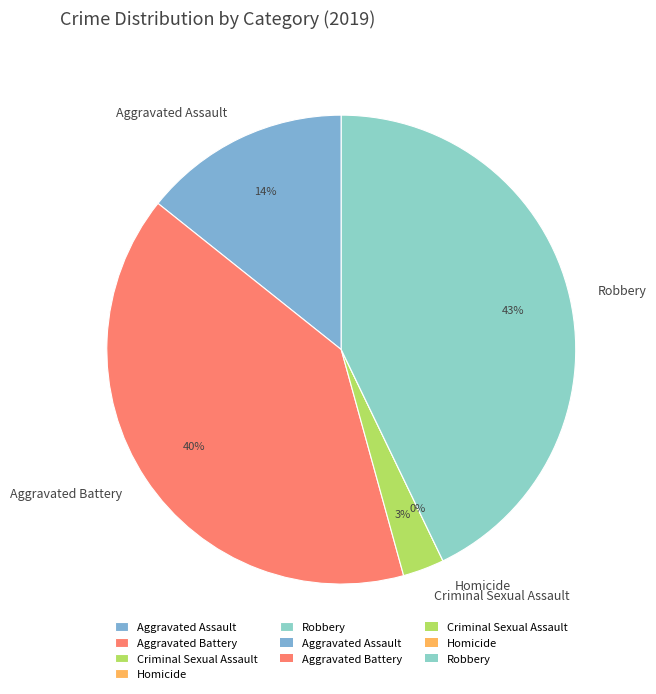

Which category has the biggest portion of the pie?

Robbery